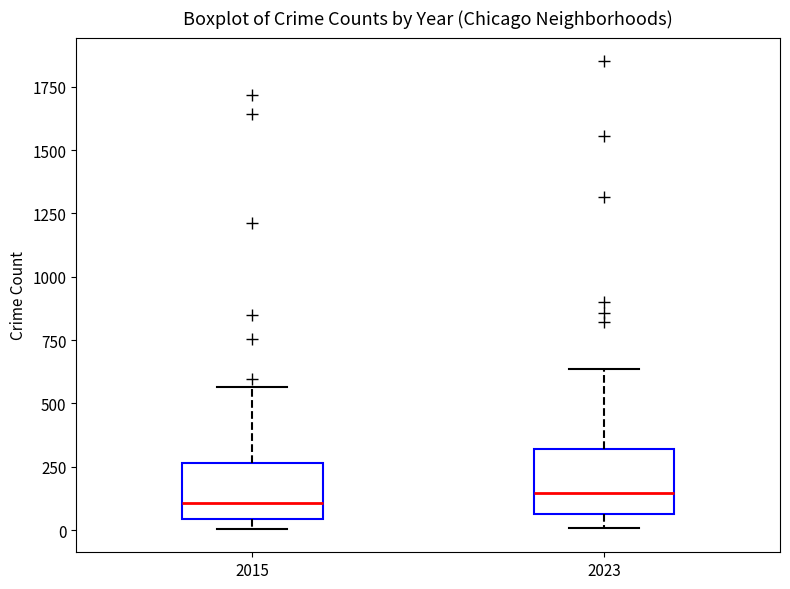

Reading left to right, read every box against the y-axis: the position of its median line, the range the box covers, and the ends of its whiskers. The values are not printed on the chart, so give them approximately, as read against the axis.

2015: median 100, box 50 to 250, whiskers 0 to 550
2023: median 150, box 50 to 300, whiskers 0 to 650